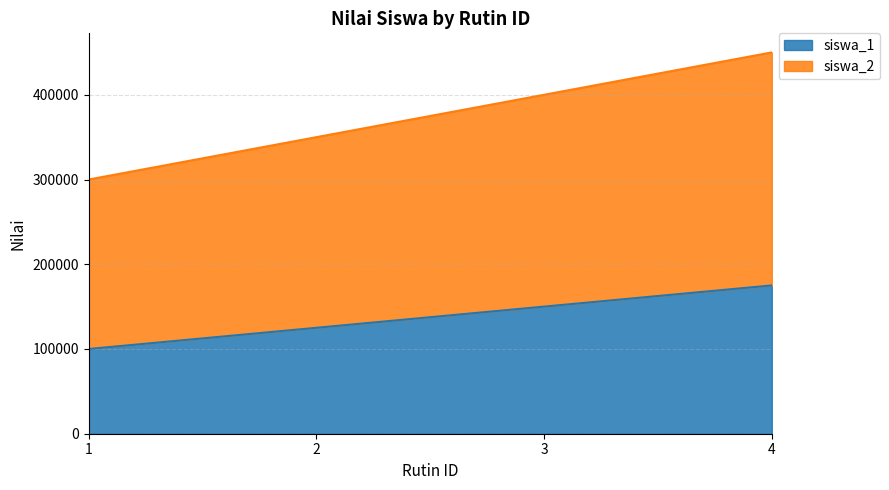

Which series changed the most between 3 and 4?

siswa_2